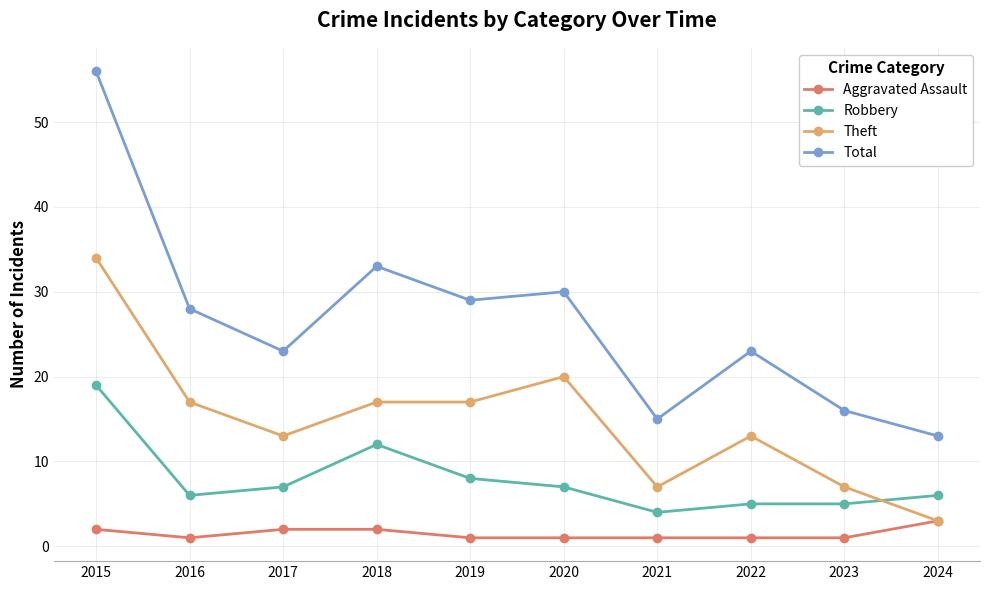

What is the value of the Theft point at the 6th from the left?

20